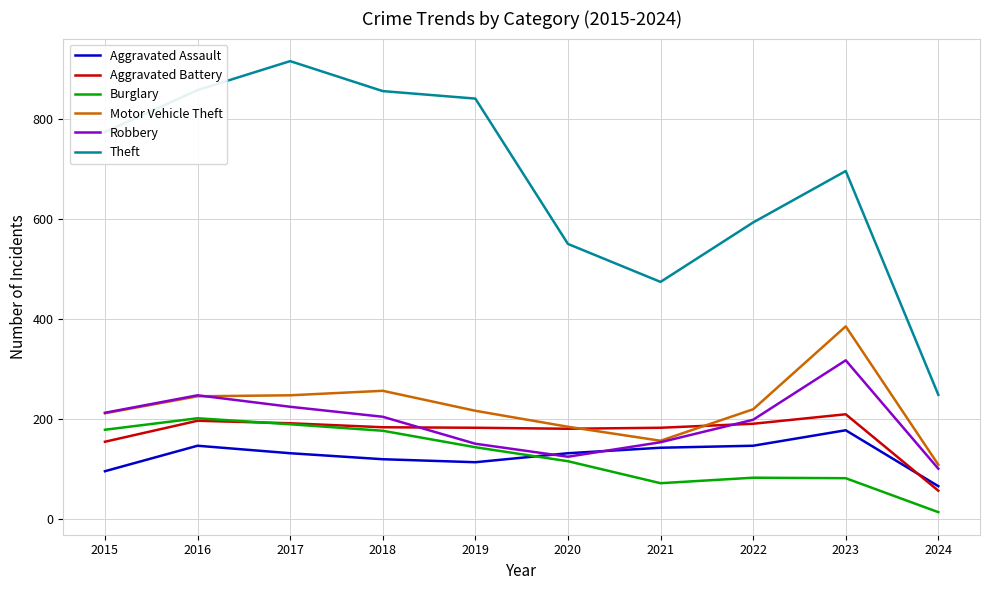

Which label corresponds to the smallest value in the chart?

2024